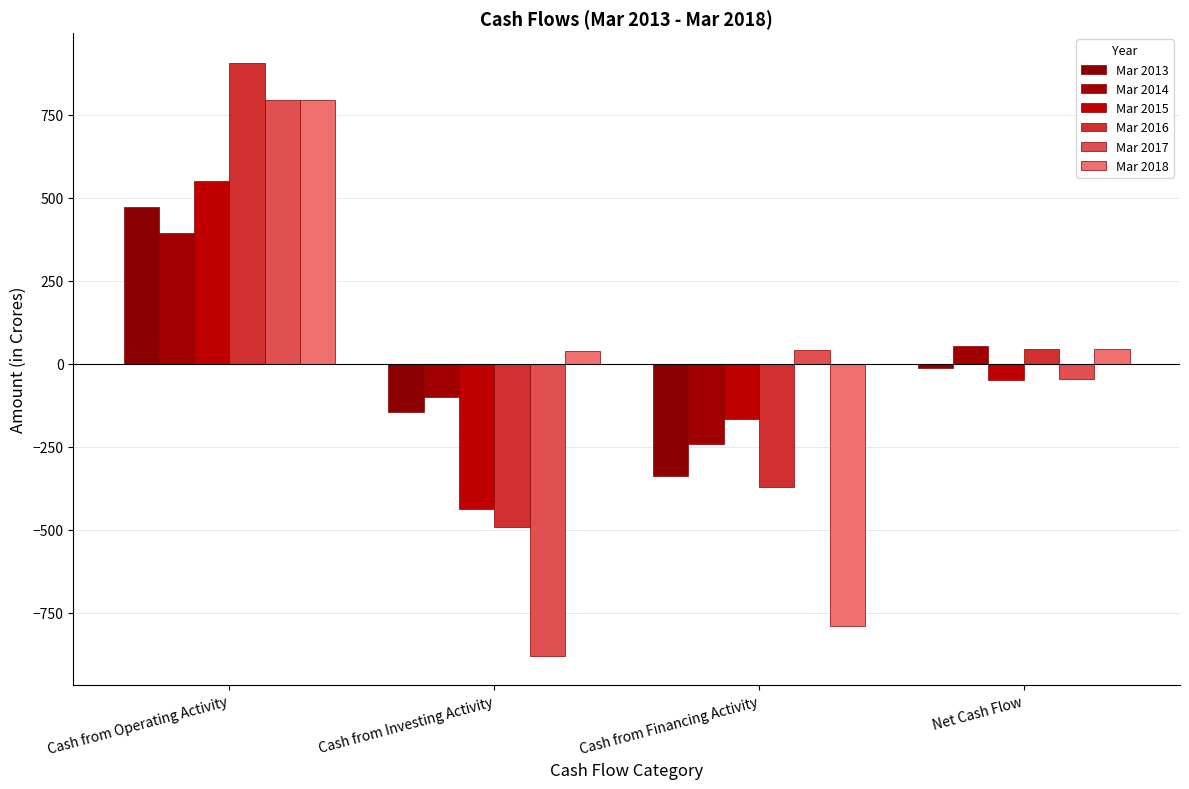

Which category has the lowest value in the Mar 2014 series?

Cash from Financing Activity